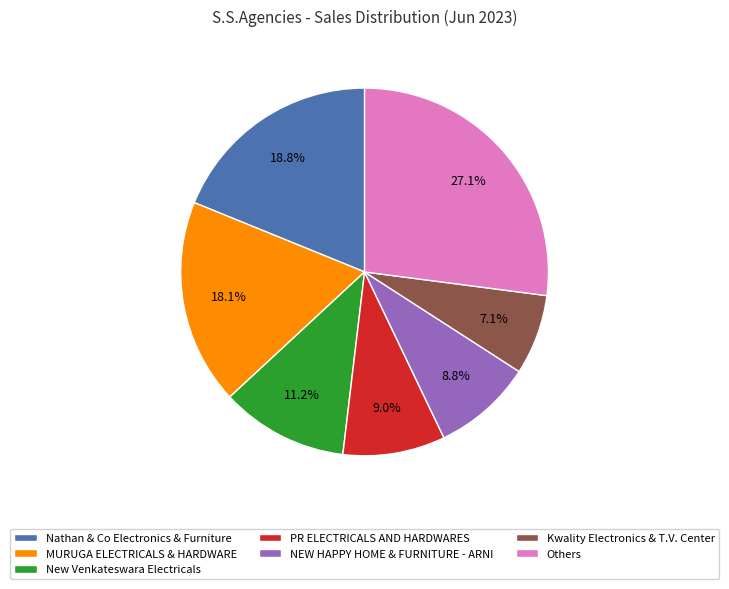

Does PR ELECTRICALS AND HARDWARES represent more than half of the total?

No